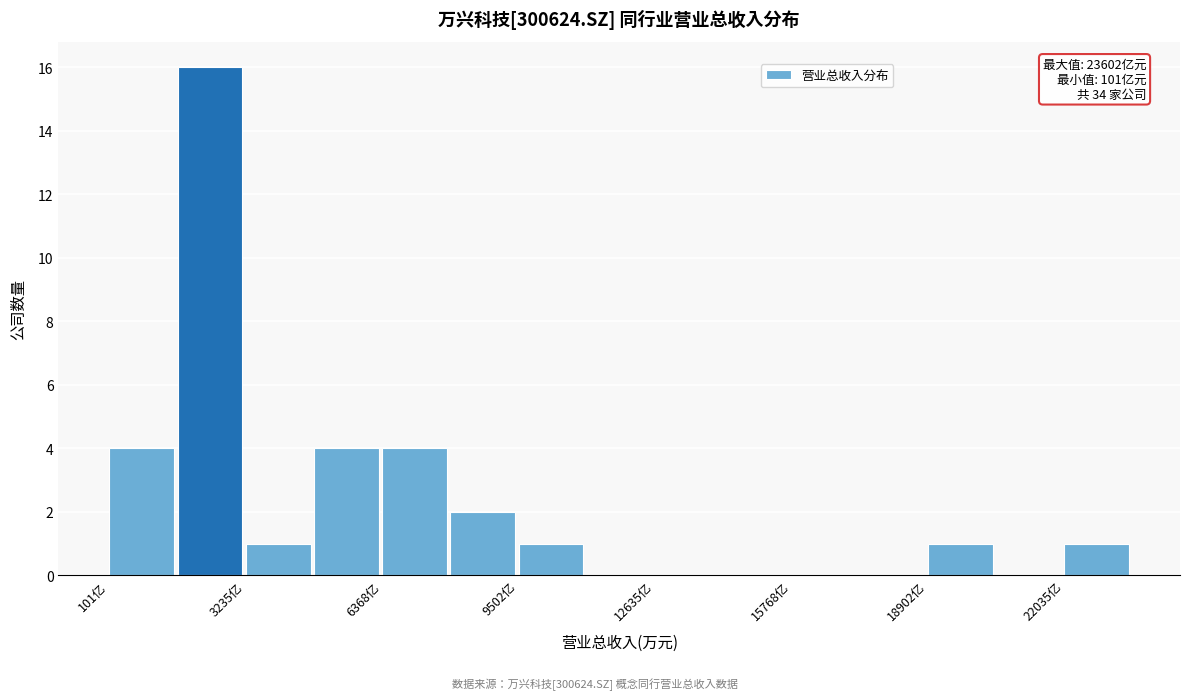

Around what value on the x-axis is the tallest bar? Give the approximate position of its centre, as read against the axis.

2500